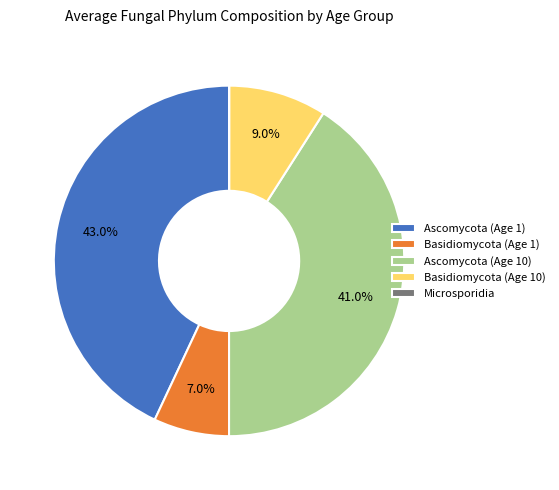

What portion of the pie excludes Basidiomycota (Age 10)?

91.0%